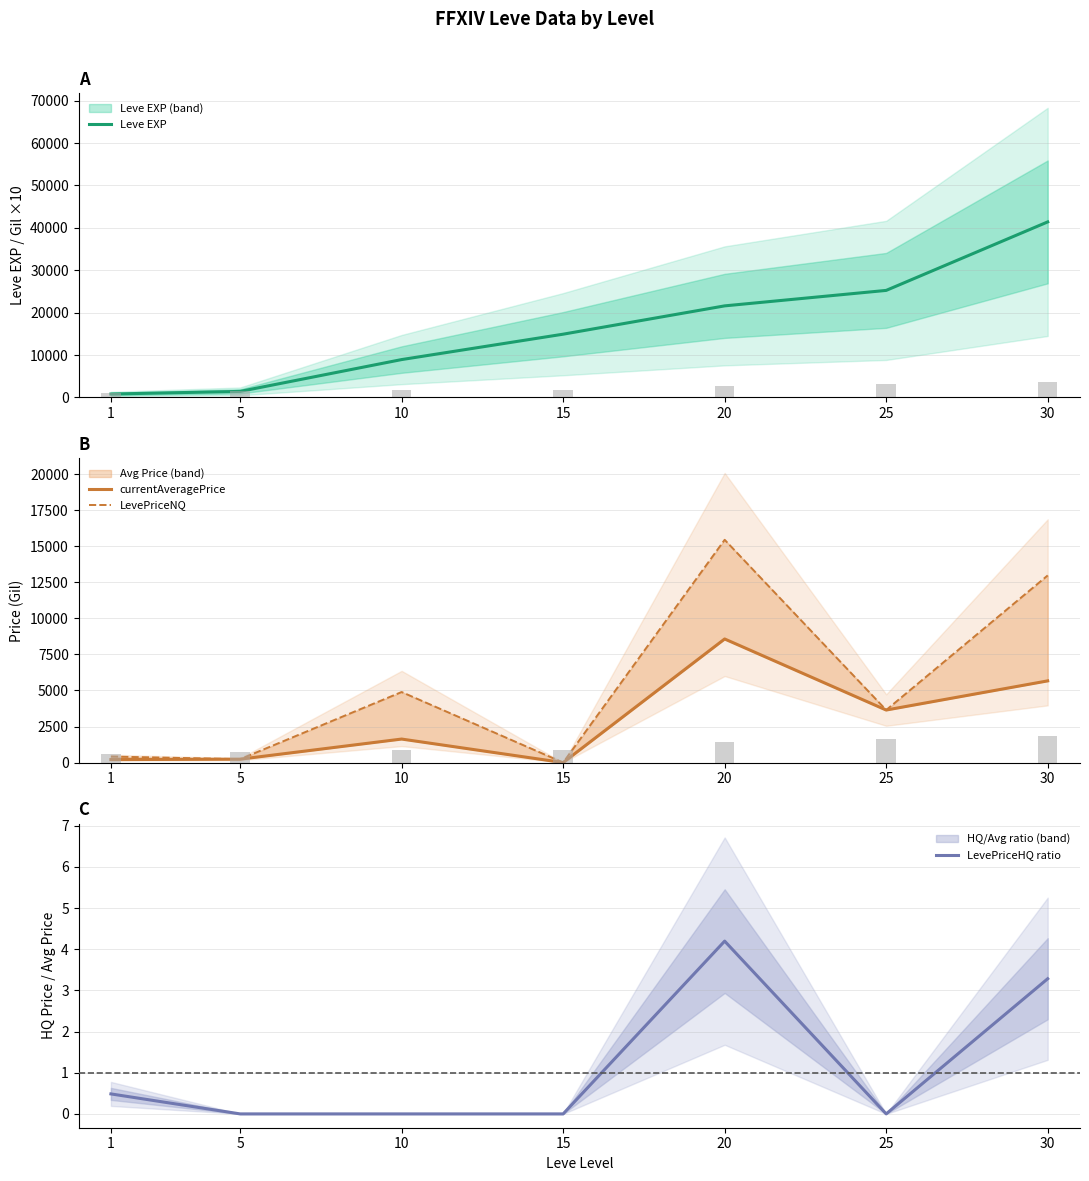

Reading left to right, list all the values displayed in this chart.

Leve EXP: 1=800.0	5=1420.0	10=8930.0	15=14920.0	20=21600.0	25=25250.0	30=41410.0
currentAveragePrice: 1=205.8	5=236.0	10=1630.5	15=0.0	20=8569.2	25=3642.2	30=5664.1
LevePriceNQ: 1=417.5	5=236.0	10=4891.4	15=0.0	20=15445.5	25=3642.2	30=12975.0
LevePriceHQ ratio: 1=0.5	5=0.0	10=0.0	15=0.0	20=4.2	25=0.0	30=3.3